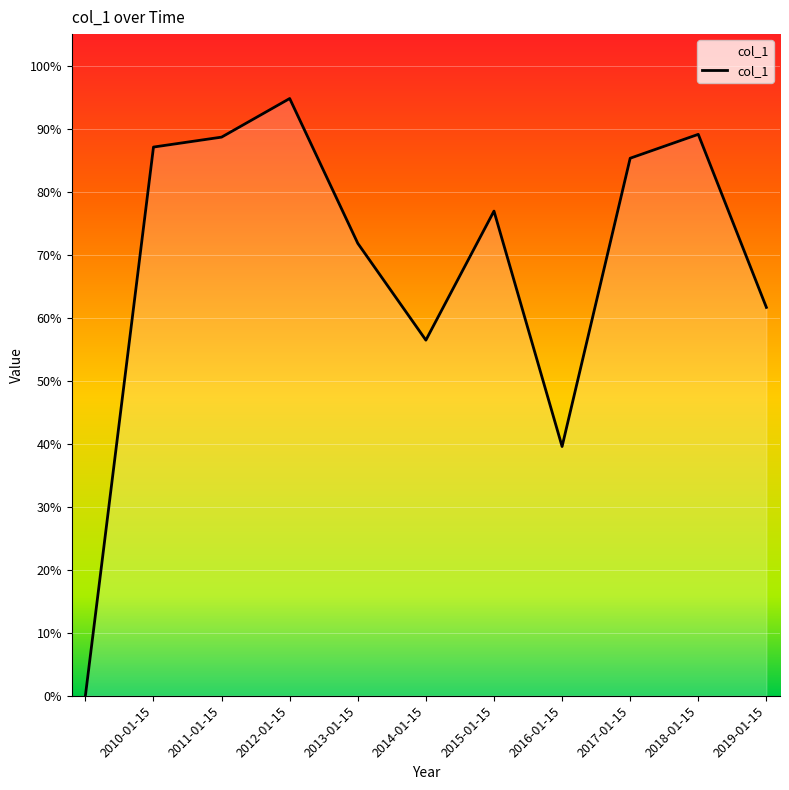

What is the difference between the maximum and minimum values?

0.9